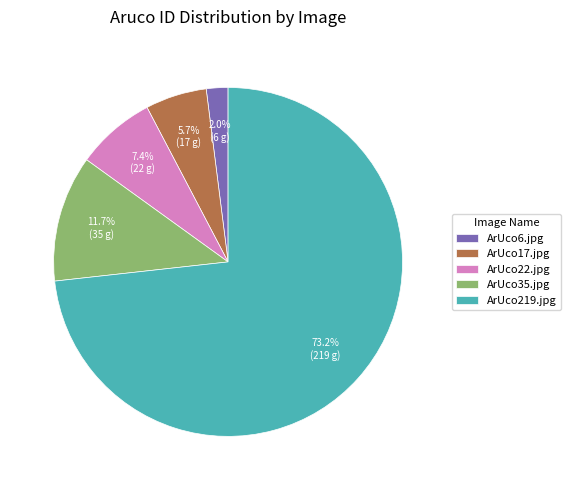

Does any single category account for the majority?

Yes